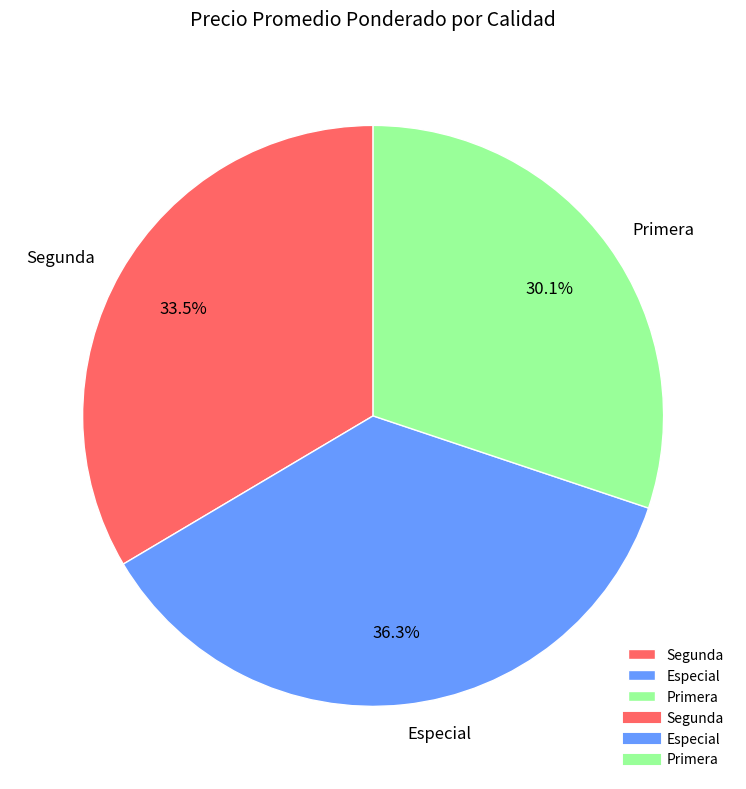

What is the smallest slice in the pie chart?

Primera